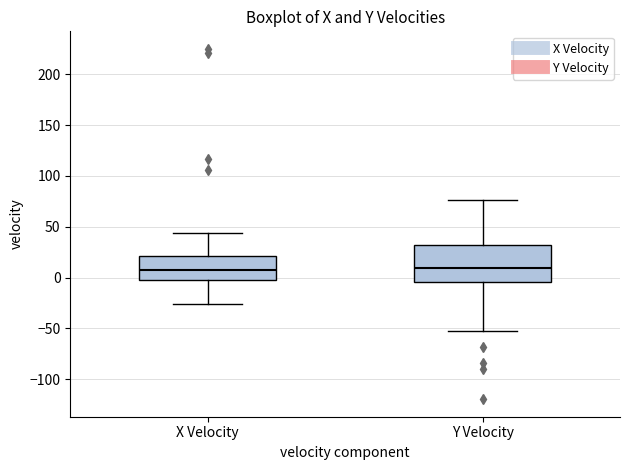

Comparing the boxes themselves (not the whiskers), which one is the tallest?

Y Velocity